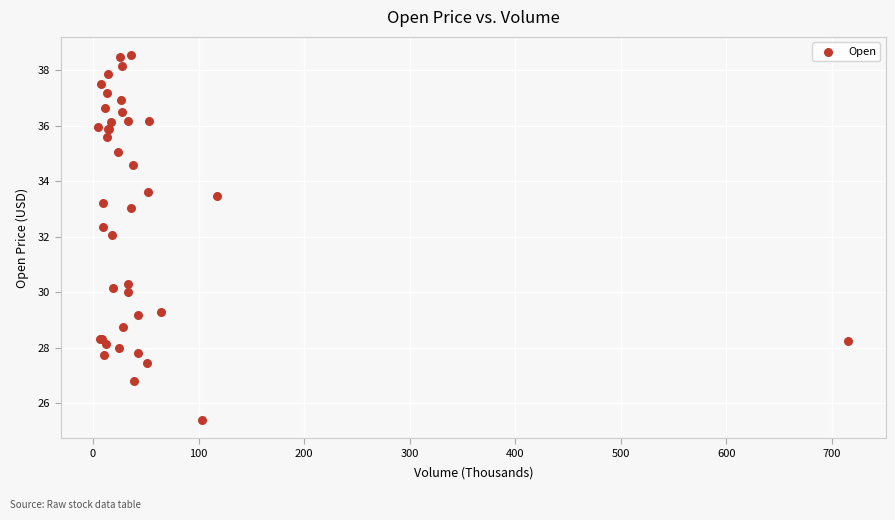

What Y value in the scatter plot is closest to 31?

30.3